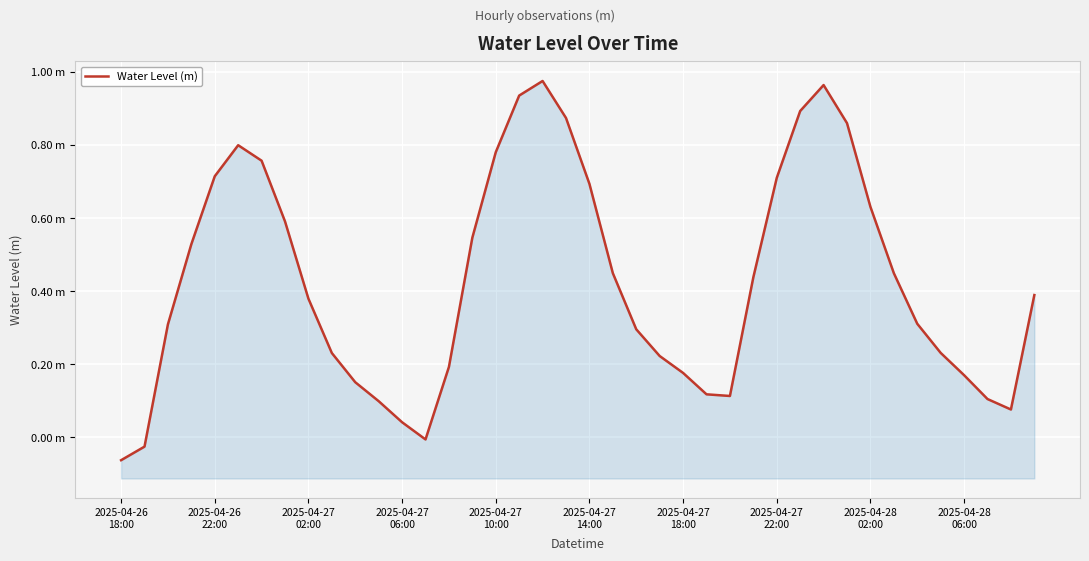

What is the change in value from 2025-04-27
10:00 to 10?

-0.6